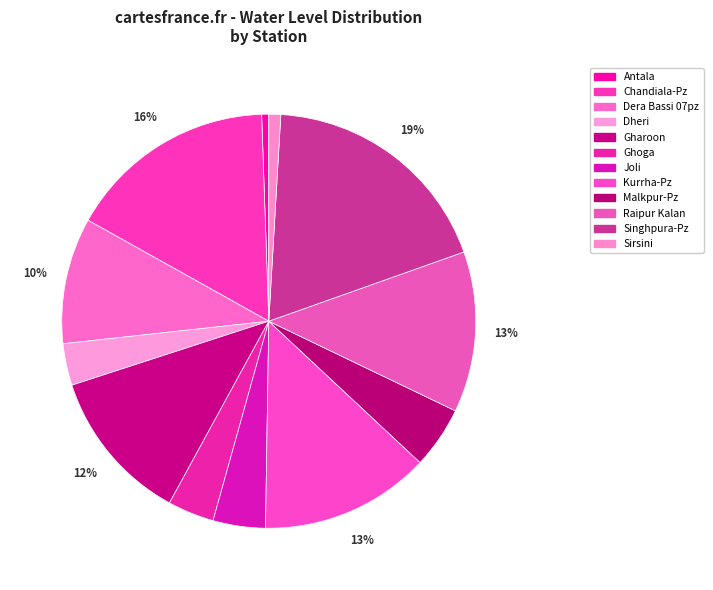

To the nearest percent, what is the combined percentage of Raipur Kalan and Chandiala-Pz?

29%